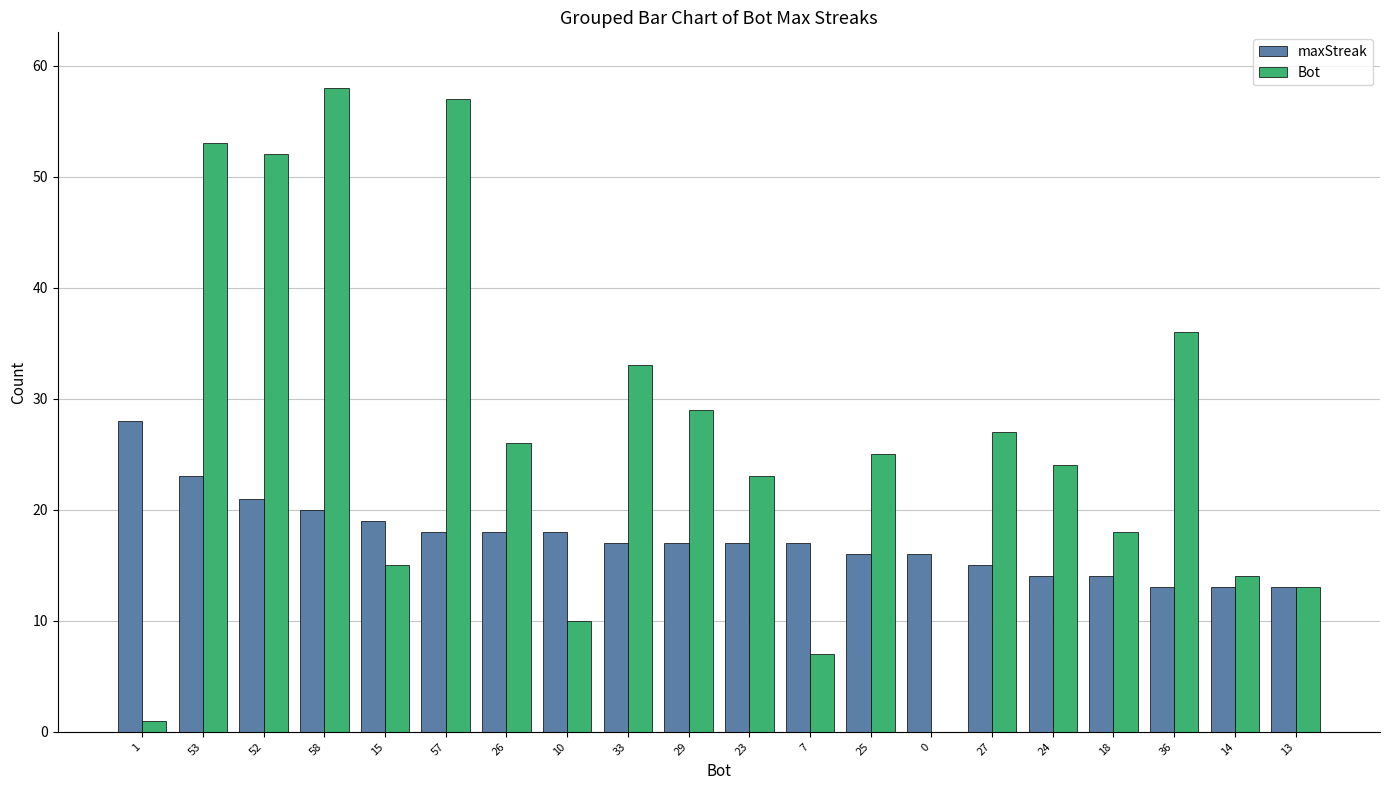

How many values in Bot are above zero?

19